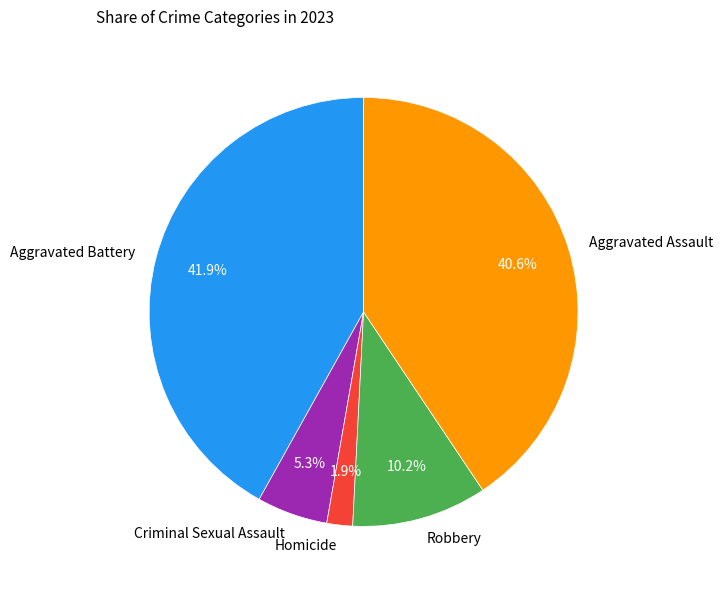

Count the number of slices in the pie.

5